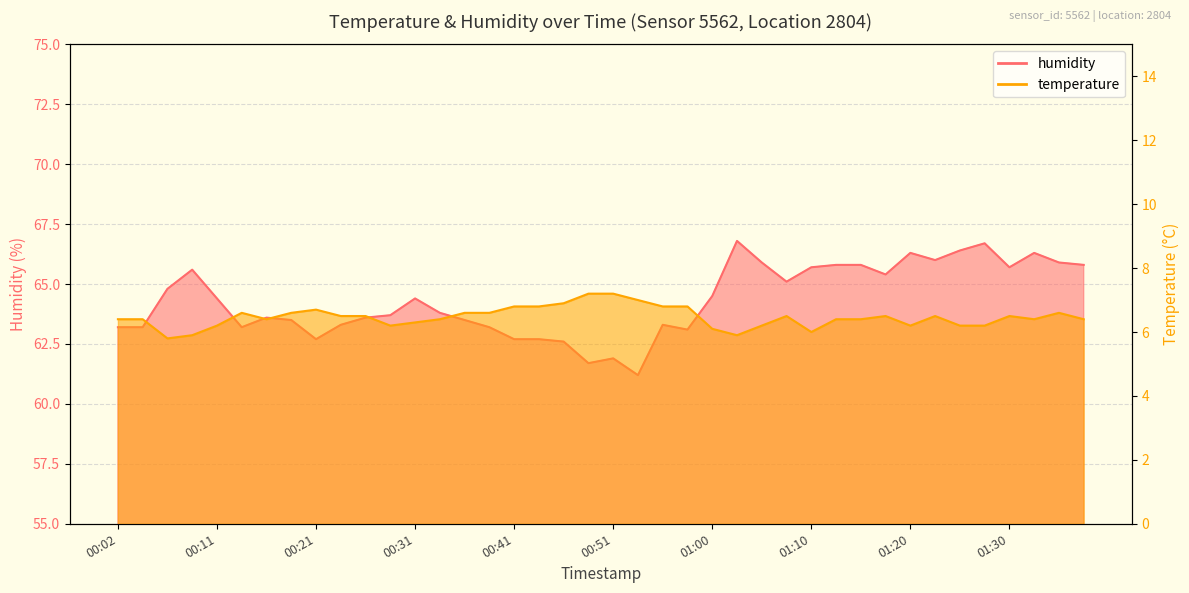

What is the lowest value of the temperature series?

5.8